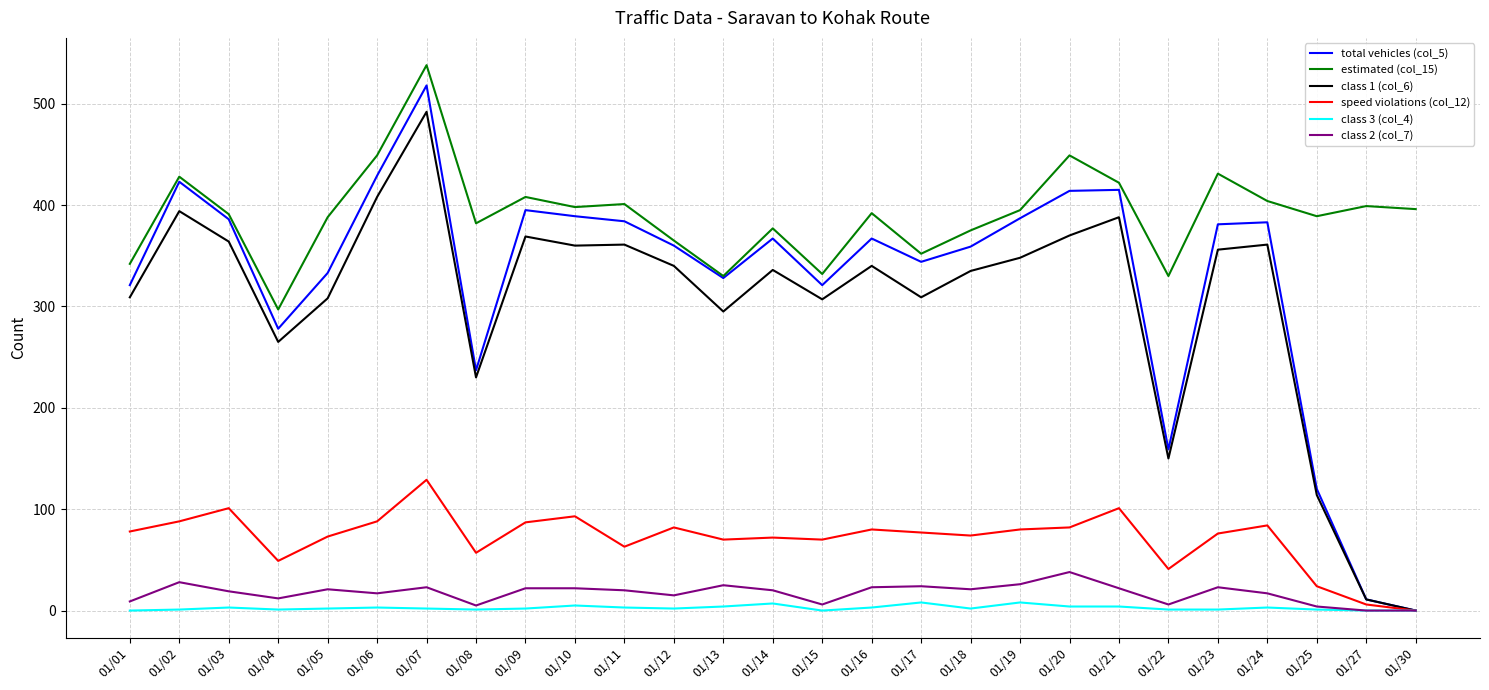

True or false: class 1 (col_6) and estimated (col_15) intersect in this chart.

False